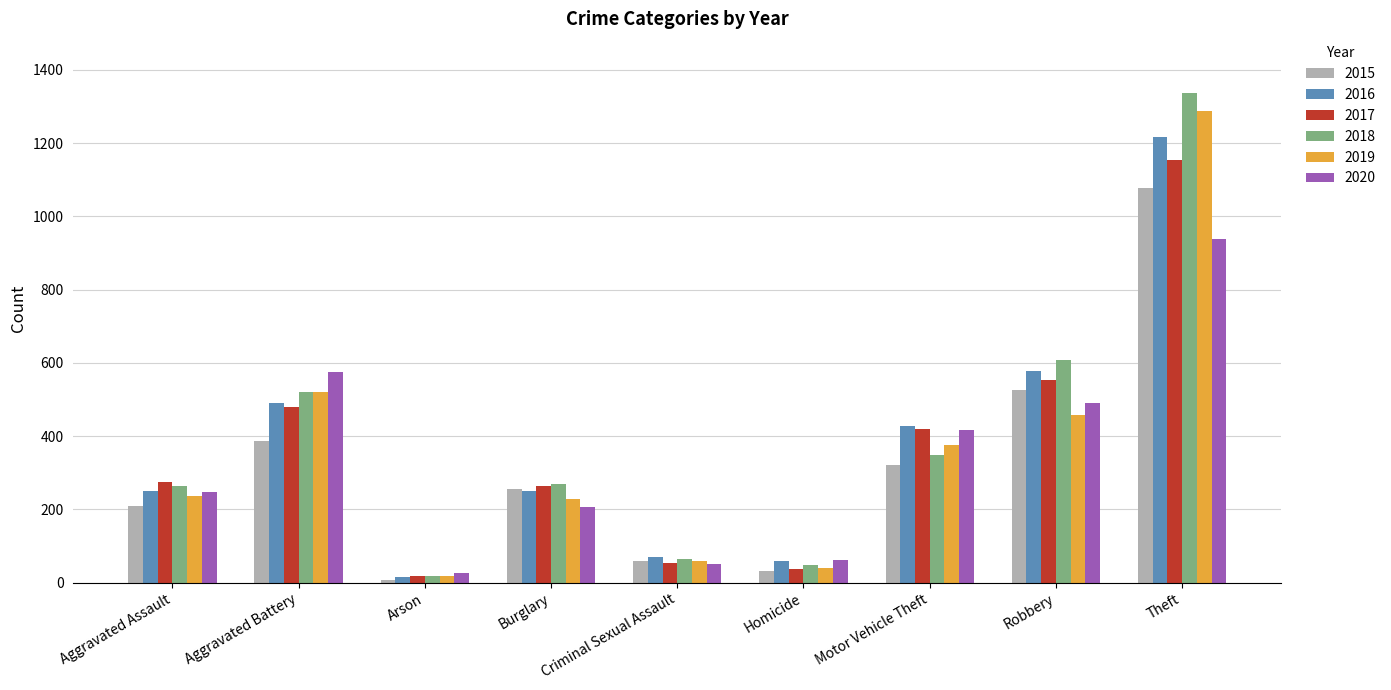

What is the total value across all series at Criminal Sexual Assault?

358